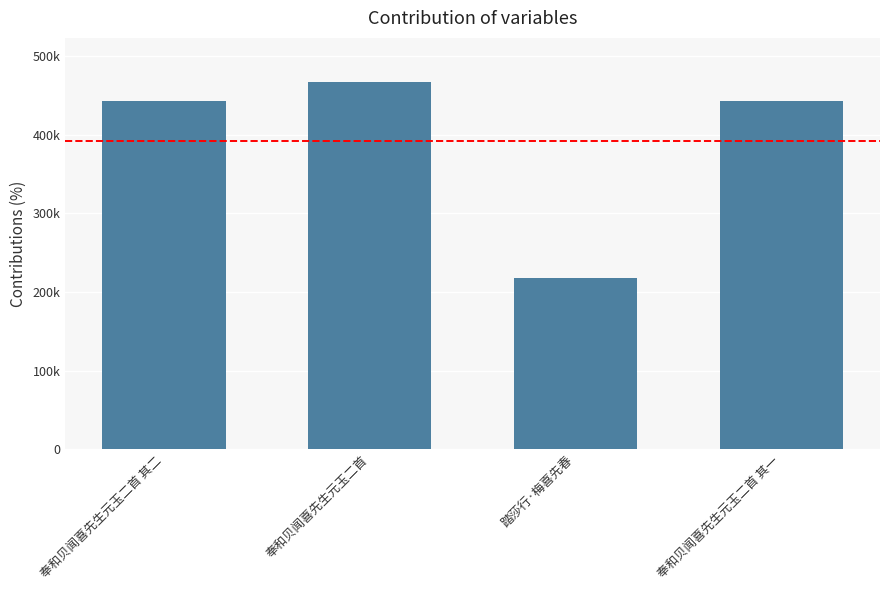

What is the label of the 4th bar from the right?

奉和贝闻喜先生元玉二首 其二